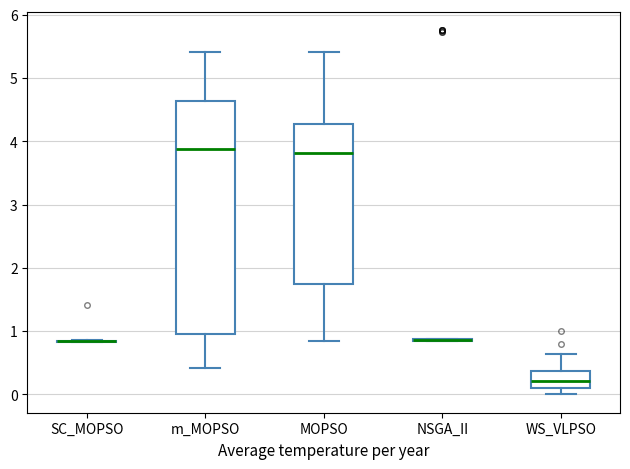

Which box is the tallest, from its lower edge to its upper edge?

m_MOPSO